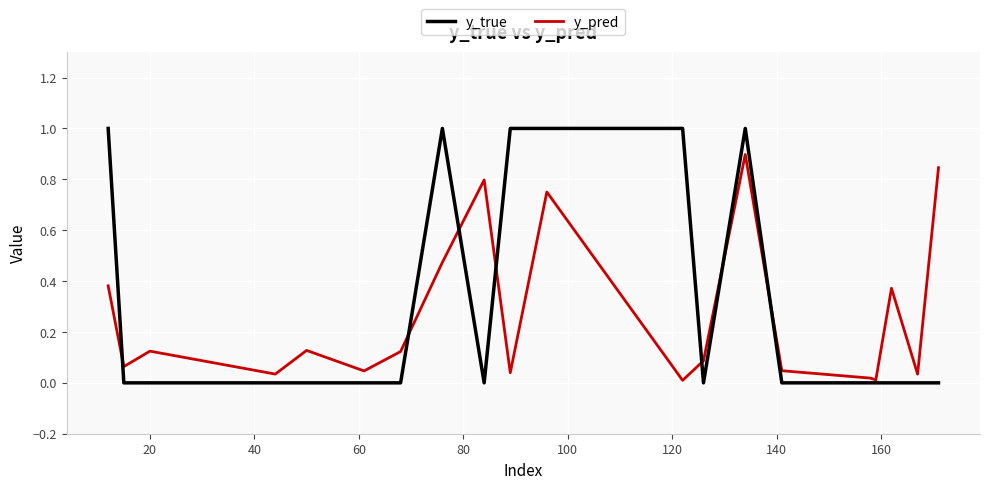

What is the sum of all y_true values?

6.0